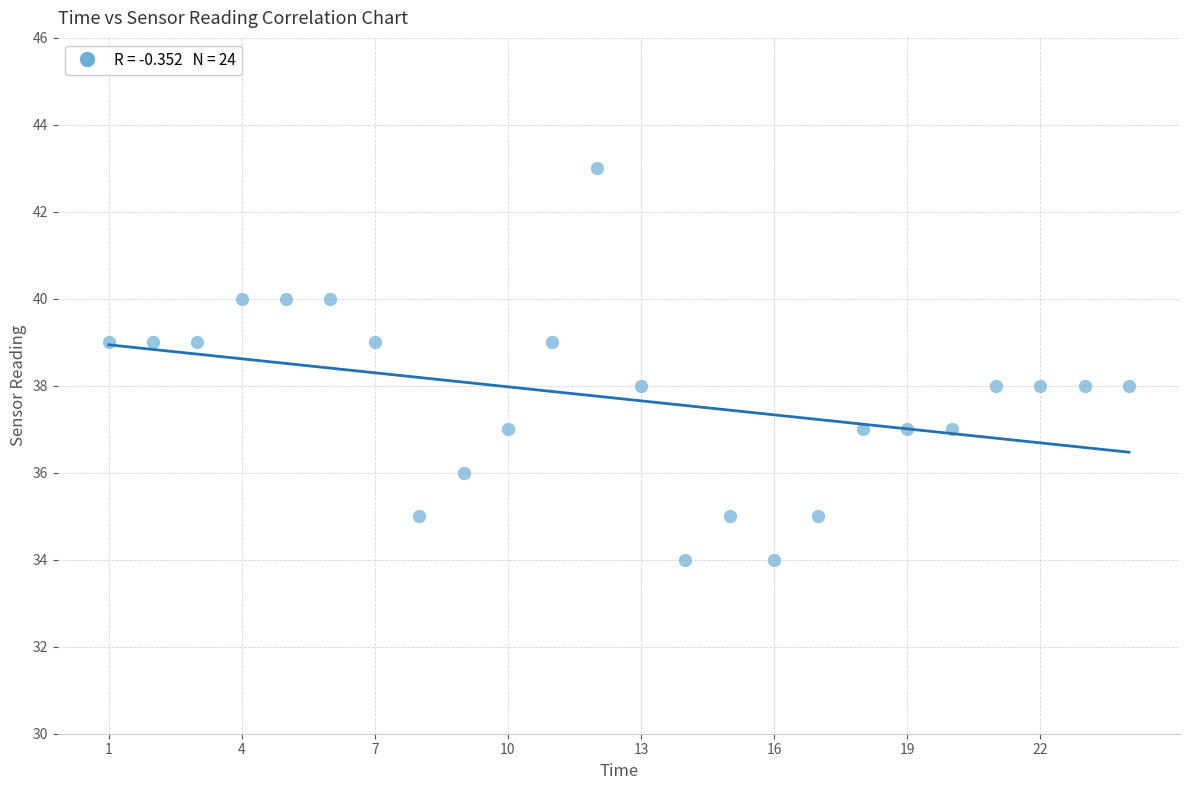

What is the range of X values (max minus min)?

23